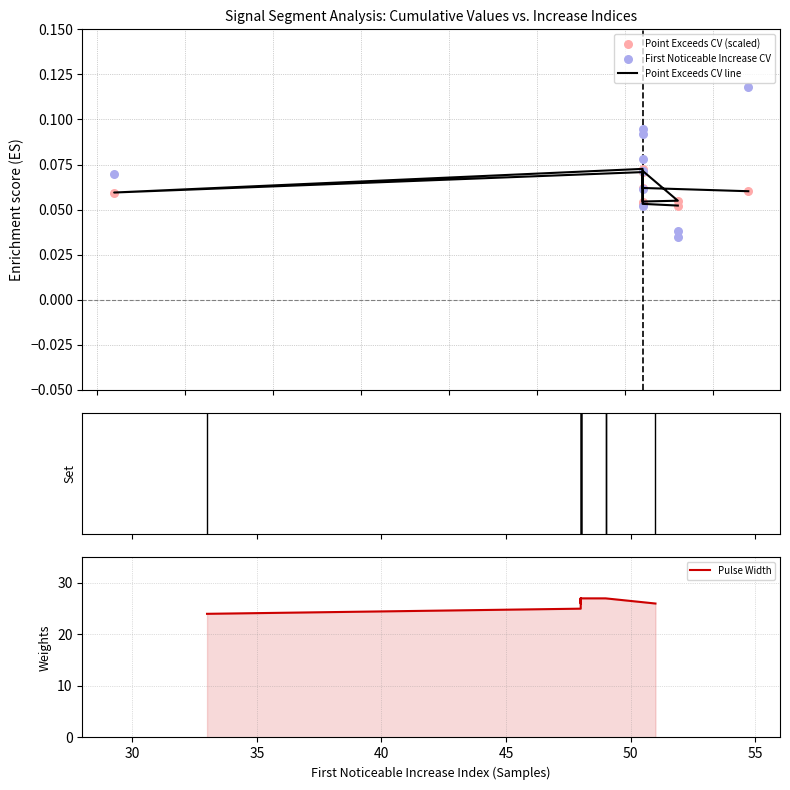

What are all the series names shown in the legend?

Point Exceeds CV line, Point Exceeds CV (scaled), First Noticeable Increase CV, Pulse Width